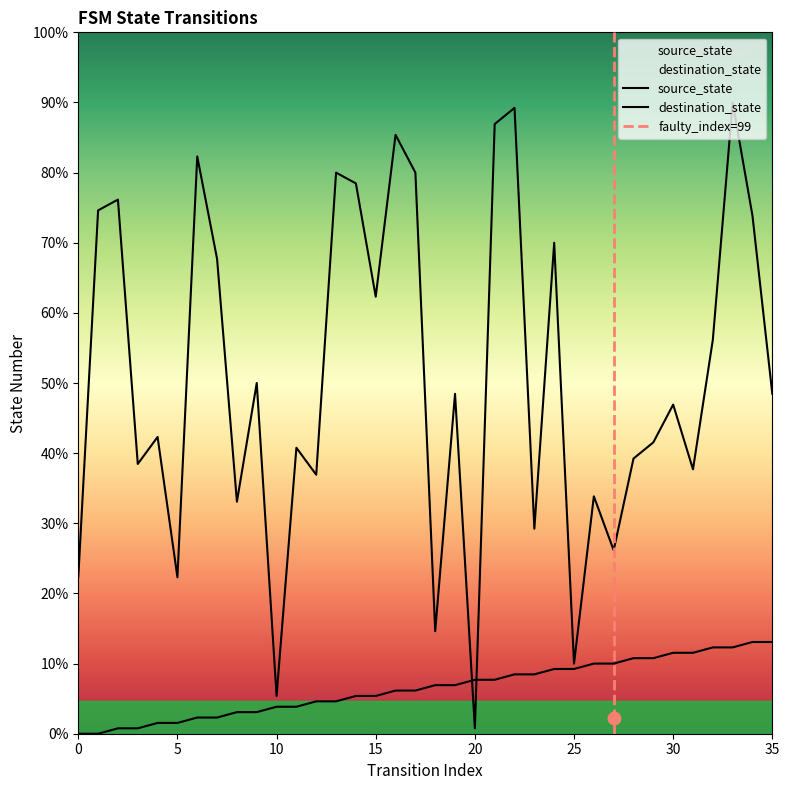

Which series reaches the minimum Y coordinate?

source_state